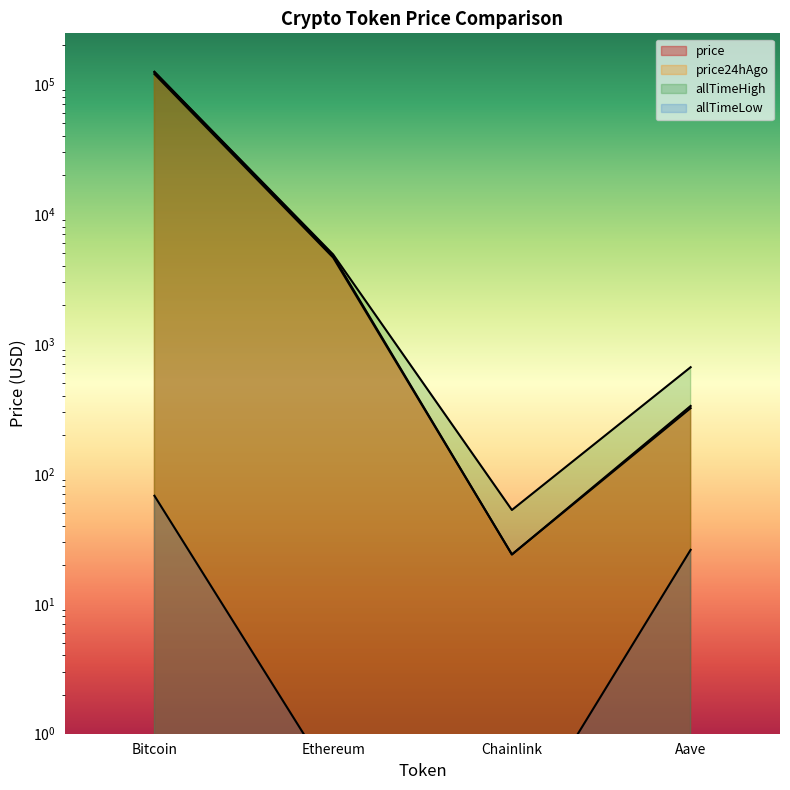

Rank the series by their maximum value, from lowest to highest.

allTimeLow, price24hAgo, price, allTimeHigh